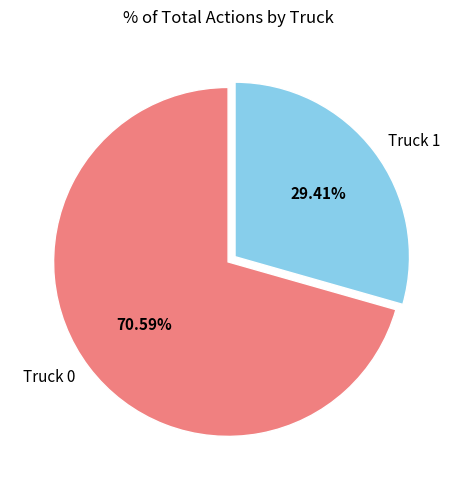

What portion of the pie excludes Truck 1?

70.6%